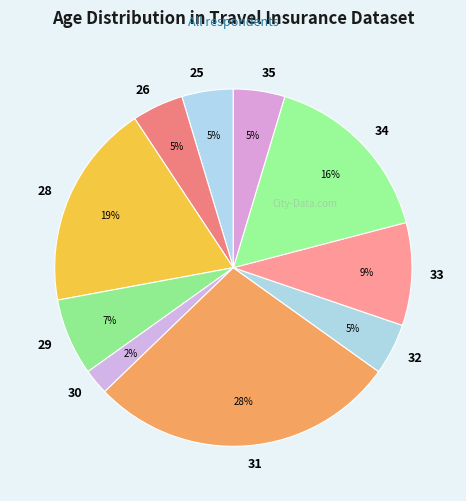

To the nearest percent, what is the combined percentage of 28 and 29?

26%